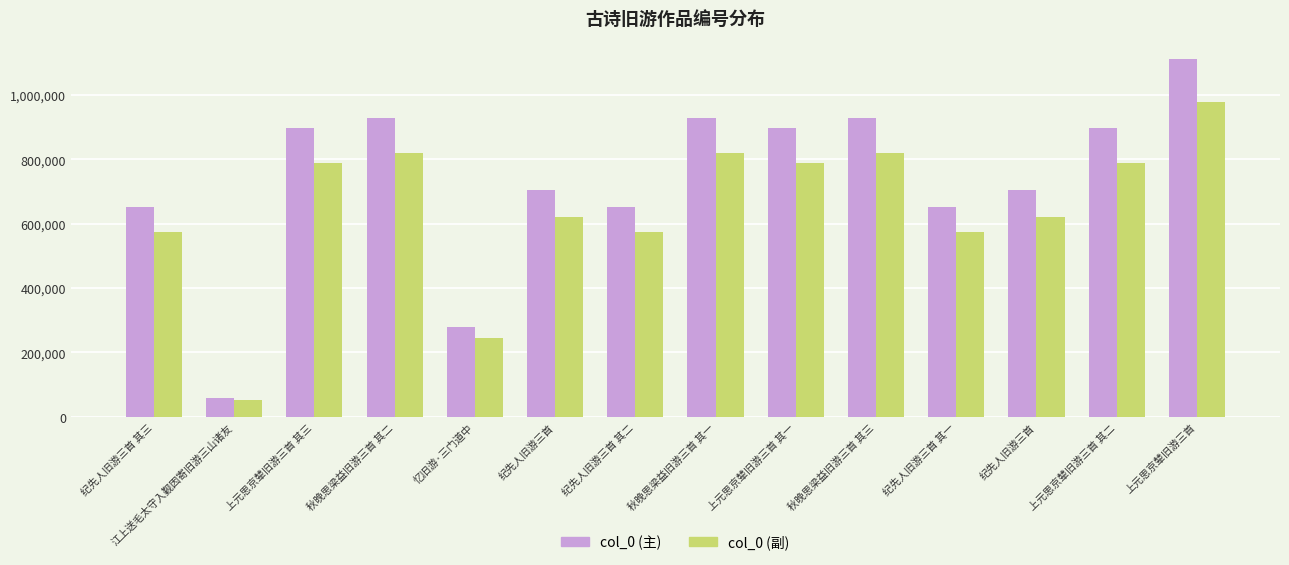

What are all the series names shown in the legend?

col_0 (主), col_0 (副)